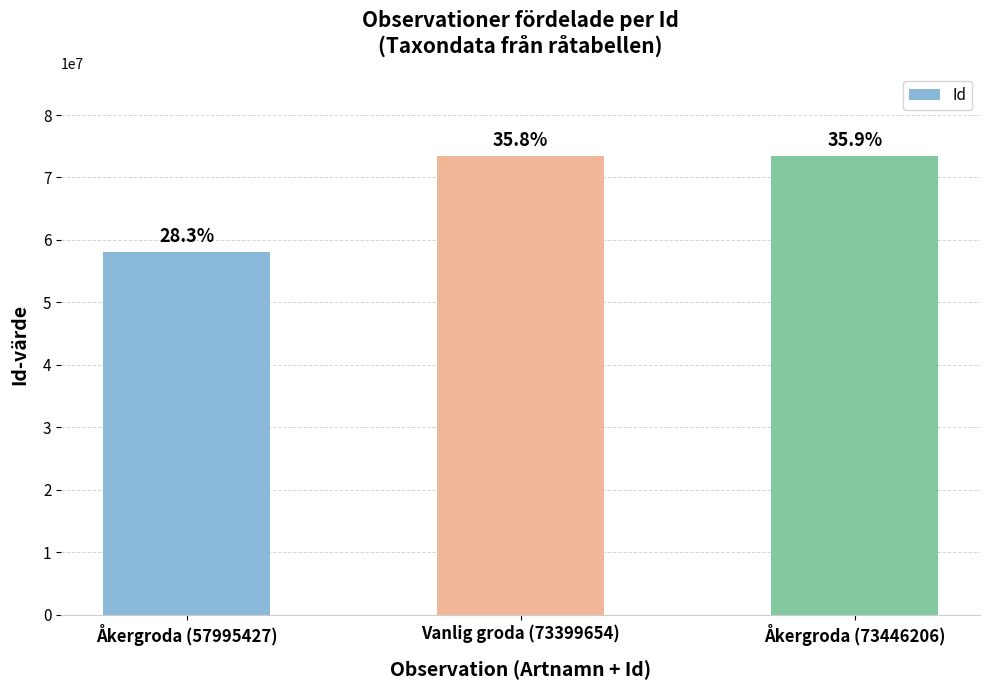

Reading left to right, what are all the values shown in this chart?

Åkergroda (57995427)=57995427	Vanlig groda (73399654)=73399654	Åkergroda (73446206)=73446206